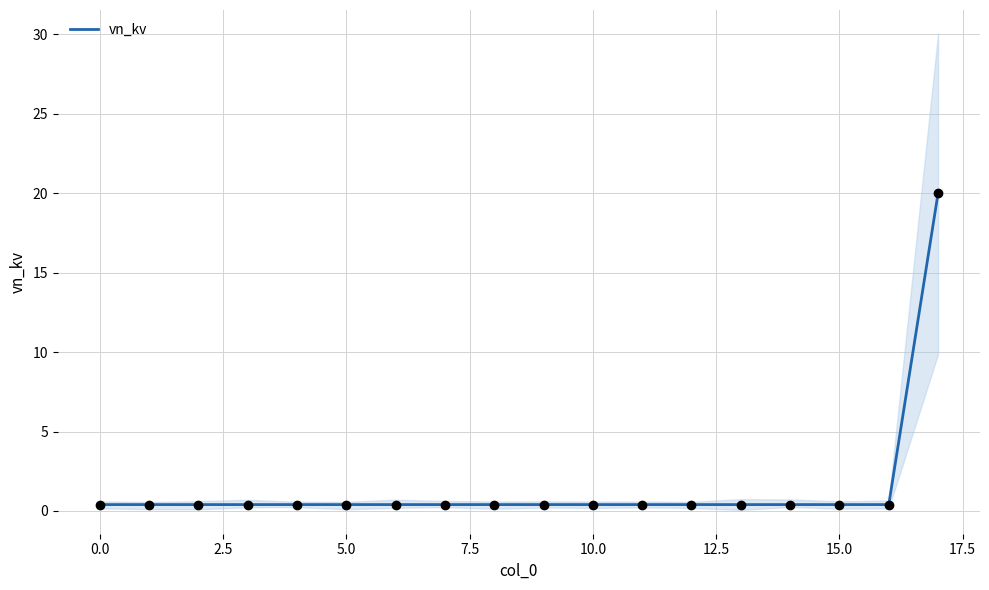

Which has a higher value, 12 or 13?

12